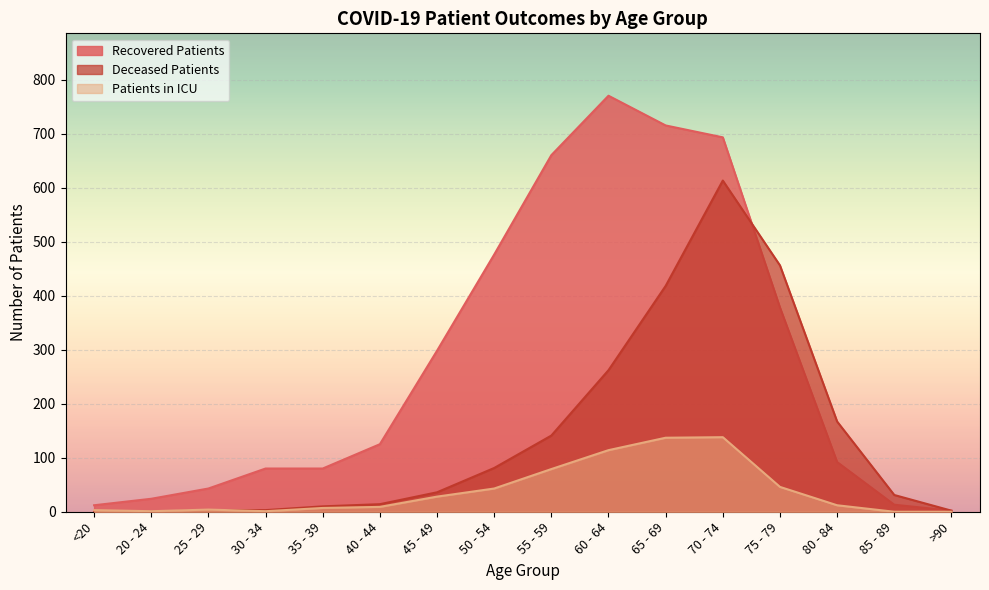

Which category has the lowest value in the recovered_patients series?

>90